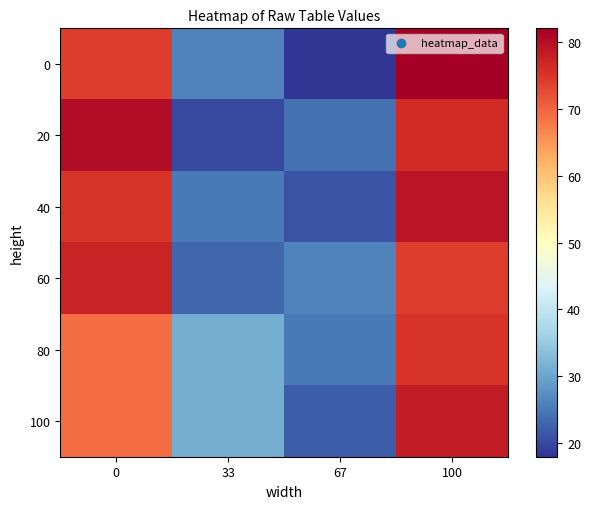

At how many categories does at least one series exceed 63?

2